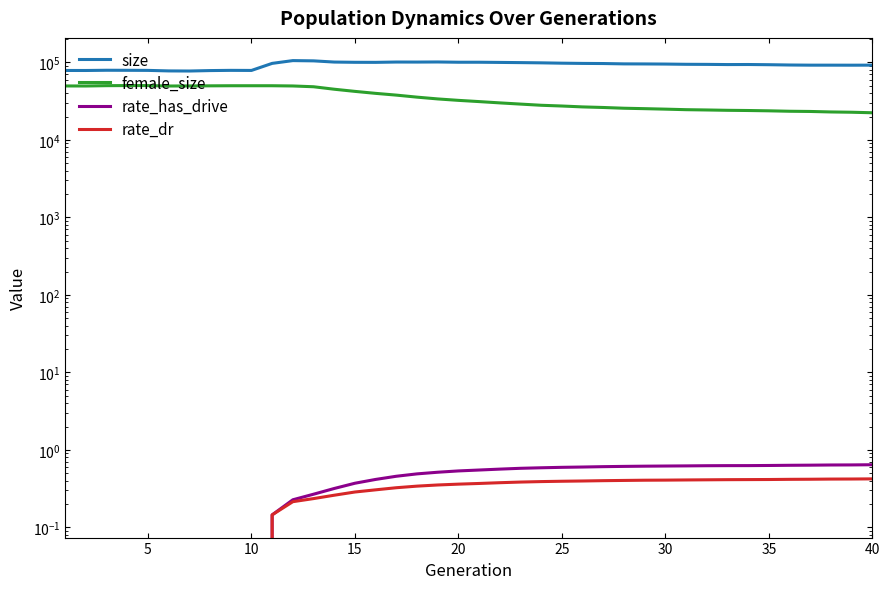

At how many categories does at least one series exceed 37147?

40